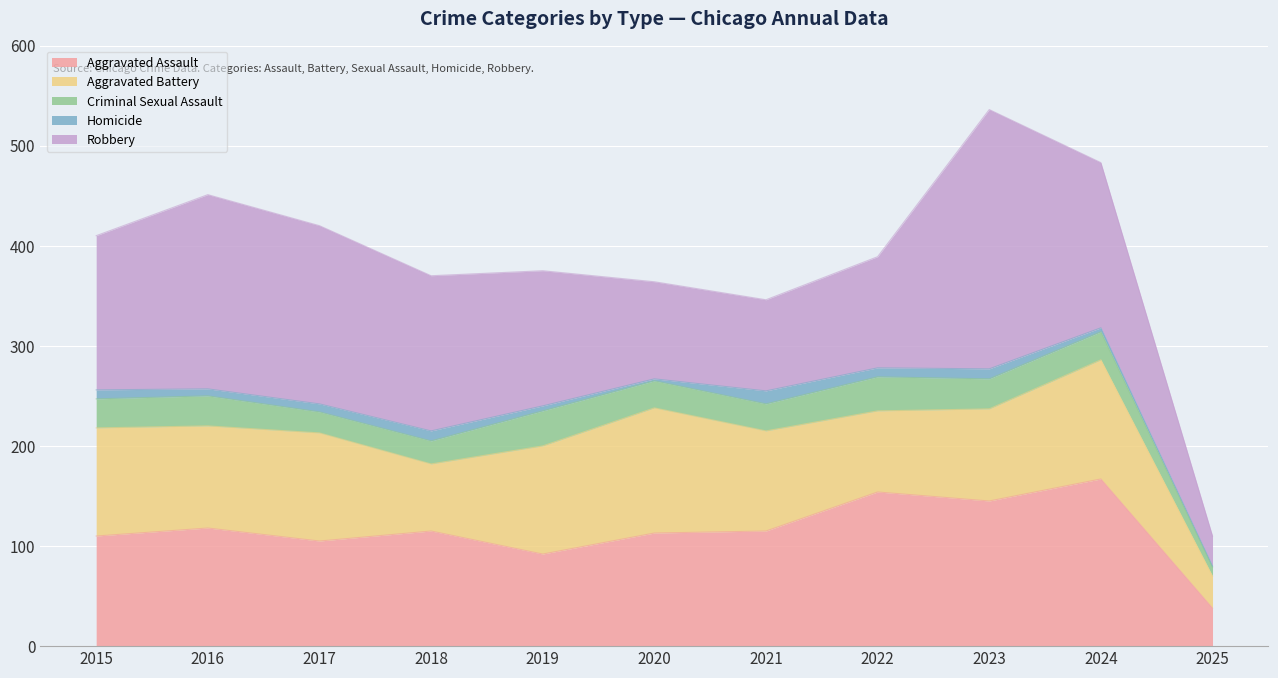

Between 2025 and 2019, which is larger?

2019